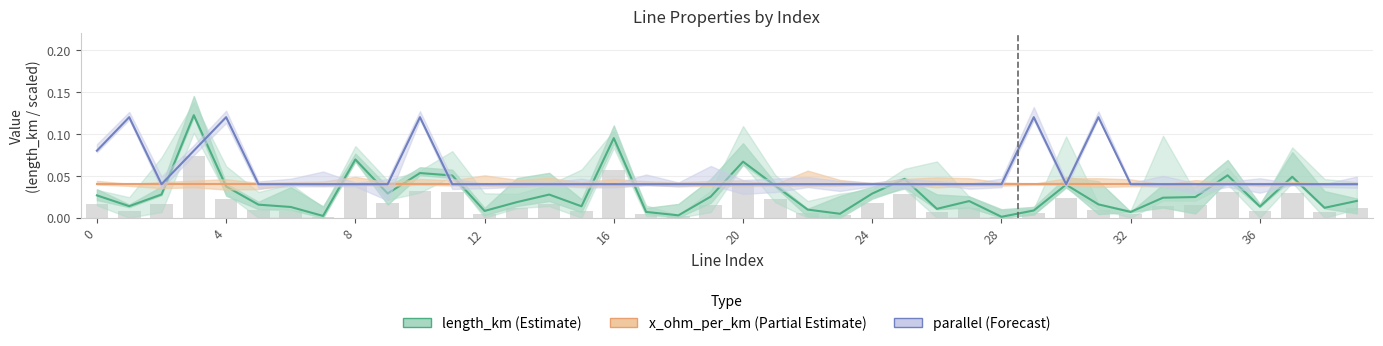

Is it true that parallel (Forecast) equals 0.1 at 35?

False